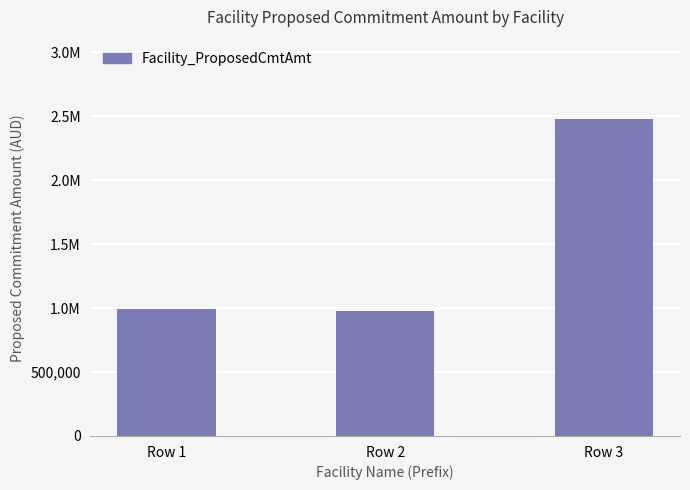

What is the sum of the values at Row 3 and Row 1?

3471922.3